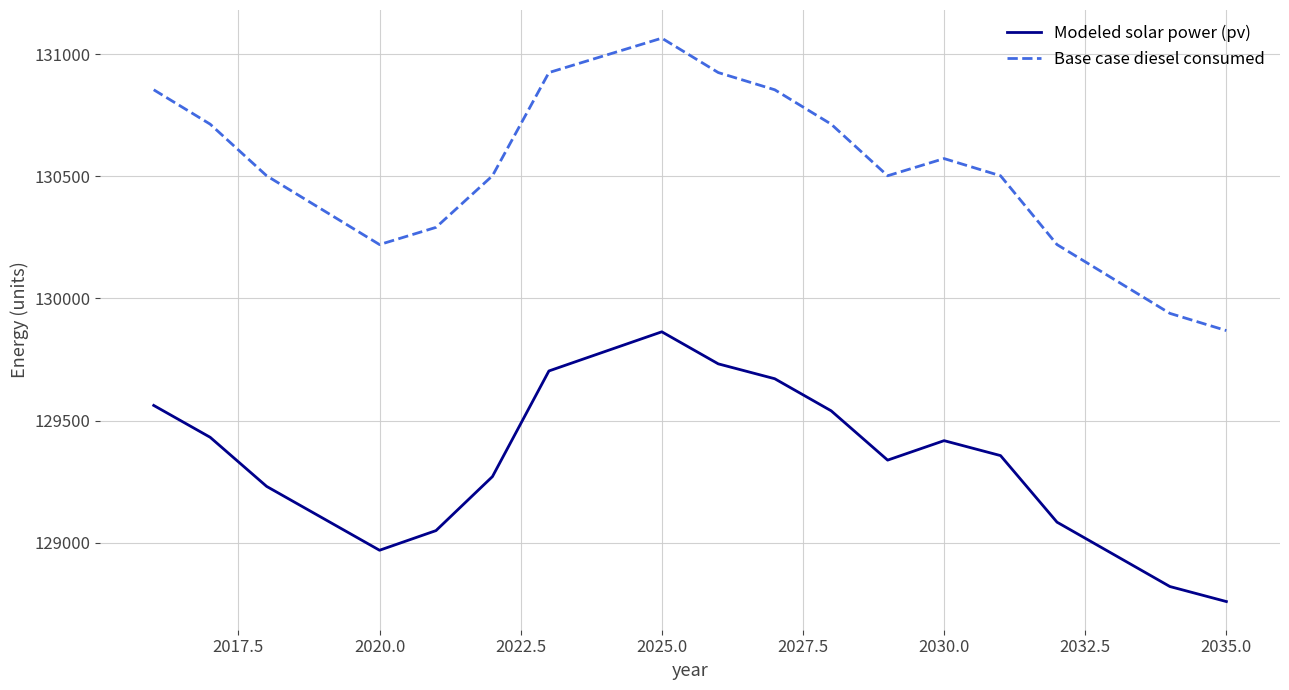

Reading left to right, what are all the values shown in this chart?

Modeled solar power (pv): 129561.8	129431.3	129230.3	129099.6	128968.8	129049.3	129270.5	129702.9	129783.1	129863.3	129732.0	129671.1	129539.7	129337.8	129417.6	129356.4	129083.8	128952.1	128820.2	128758.7
Base case diesel consumed: 130854.3	130713.5	130502.2	130361.3	130220.5	130290.9	130502.2	130924.8	130995.2	131065.6	130924.8	130854.3	130713.5	130502.2	130572.6	130502.2	130220.5	130079.6	129938.7	129868.3